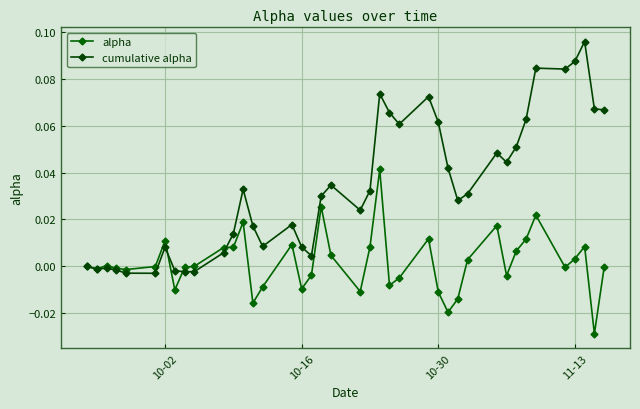

Which series has the largest range (max minus min)?

cumulative alpha